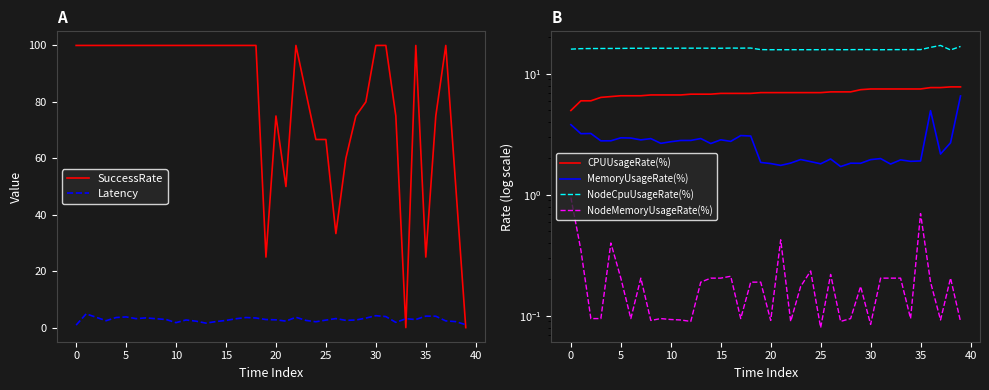

Reading left to right, what are all the values shown in this chart?

SuccessRate: 100.0	100.0	100.0	100.0	100.0	100.0	100.0	100.0	100.0	100.0	100.0	100.0	100.0	100.0	100.0	100.0	100.0	100.0	100.0	25.0	75.0	50.0	100.0	83.3	66.7	66.7	33.3	60.0	75.0	80.0	100.0	100.0	75.0	0.0	100.0	25.0	75.0	100.0	50.0	0.0
Latency: 0.9	4.9	3.7	2.4	3.6	3.8	3.2	3.5	3.1	2.9	1.8	2.7	2.3	1.6	2.1	2.5	3.2	3.6	3.4	2.9	2.8	2.3	3.7	2.6	2.1	2.7	3.2	2.6	2.7	3.4	4.2	3.9	1.9	3.1	2.9	4.1	4.0	2.4	2.1	1.0
CPUUsageRate(%): 5.0	6.0	6.0	6.4	6.5	6.6	6.6	6.6	6.7	6.7	6.7	6.7	6.8	6.8	6.8	6.9	6.9	6.9	6.9	7.0	7.0	7.0	7.0	7.0	7.0	7.0	7.1	7.1	7.1	7.4	7.5	7.5	7.5	7.5	7.5	7.5	7.7	7.7	7.8	7.8
MemoryUsageRate(%): 3.8	3.2	3.2	2.8	2.8	3.0	2.9	2.8	2.9	2.7	2.7	2.8	2.8	2.9	2.7	2.8	2.8	3.1	3.1	1.9	1.8	1.8	1.8	2.0	1.9	1.8	2.0	1.7	1.8	1.8	2.0	2.0	1.8	1.9	1.9	1.9	5.0	2.2	2.7	6.6
NodeCpuUsageRate(%): 16.0	16.1	16.2	16.2	16.2	16.2	16.3	16.2	16.3	16.3	16.2	16.3	16.3	16.3	16.3	16.3	16.3	16.3	16.3	15.8	15.8	15.8	15.8	15.8	15.8	15.8	15.9	15.8	15.8	15.9	15.8	15.8	15.8	15.8	15.8	15.8	16.5	17.1	15.7	16.8
NodeMemoryUsageRate(%): 0.9	0.3	0.1	0.1	0.4	0.2	0.1	0.2	0.1	0.1	0.1	0.1	0.1	0.2	0.2	0.2	0.2	0.1	0.2	0.2	0.1	0.4	0.1	0.2	0.2	0.1	0.2	0.1	0.1	0.2	0.1	0.2	0.2	0.2	0.1	0.7	0.2	0.1	0.2	0.1